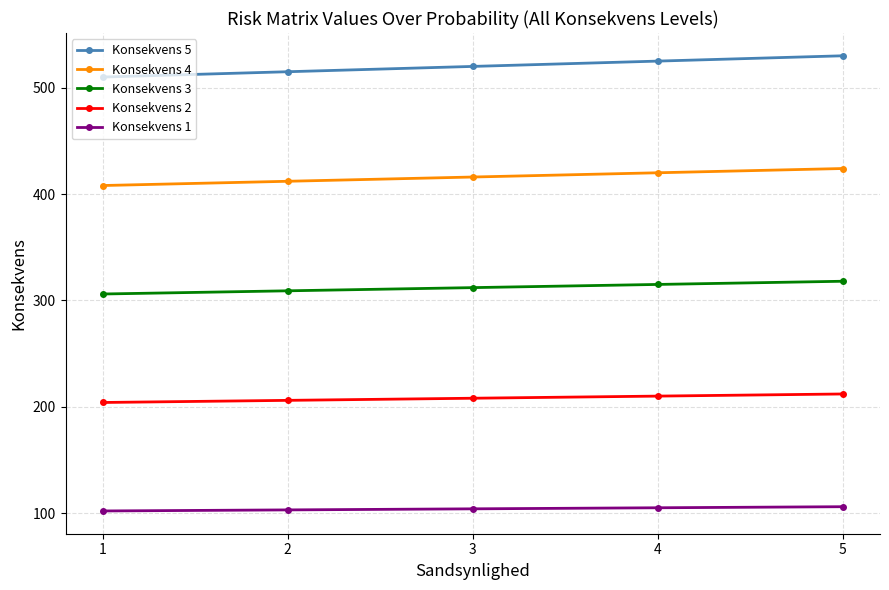

What are all the series names shown in the legend?

Konsekvens 5, Konsekvens 4, Konsekvens 3, Konsekvens 2, Konsekvens 1